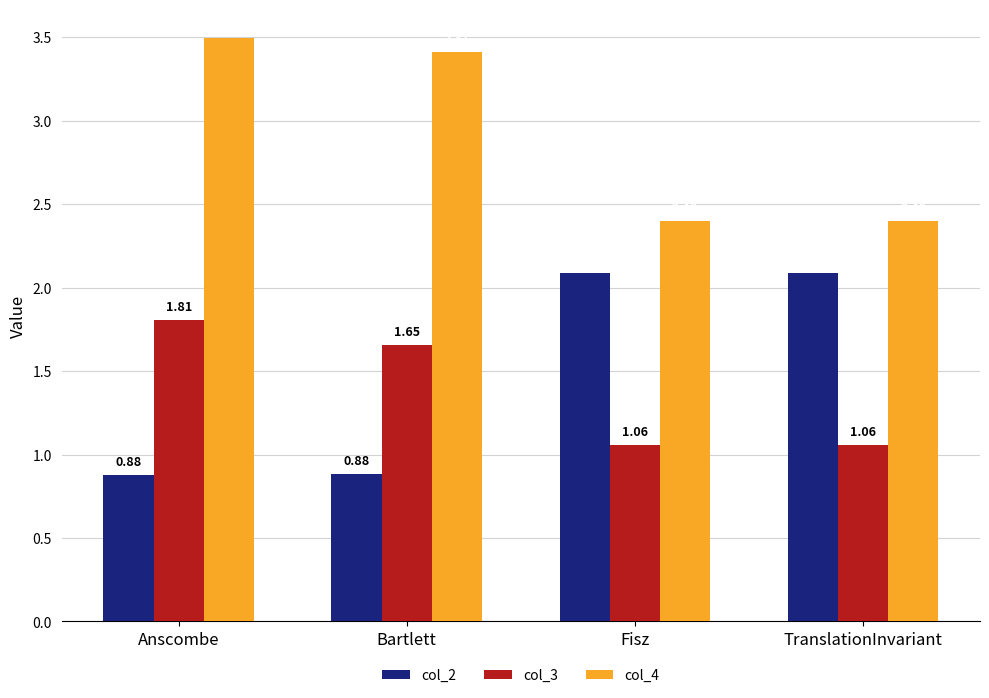

Which series has the widest spread of values?

col_2